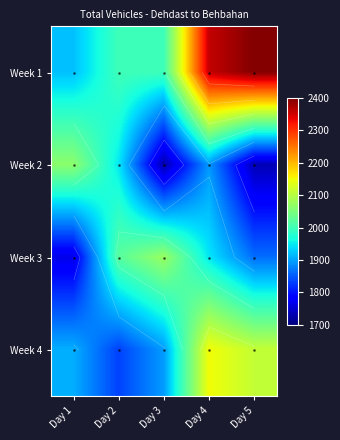

Is it true that Week 2 equals 2804 at Day 4?

False